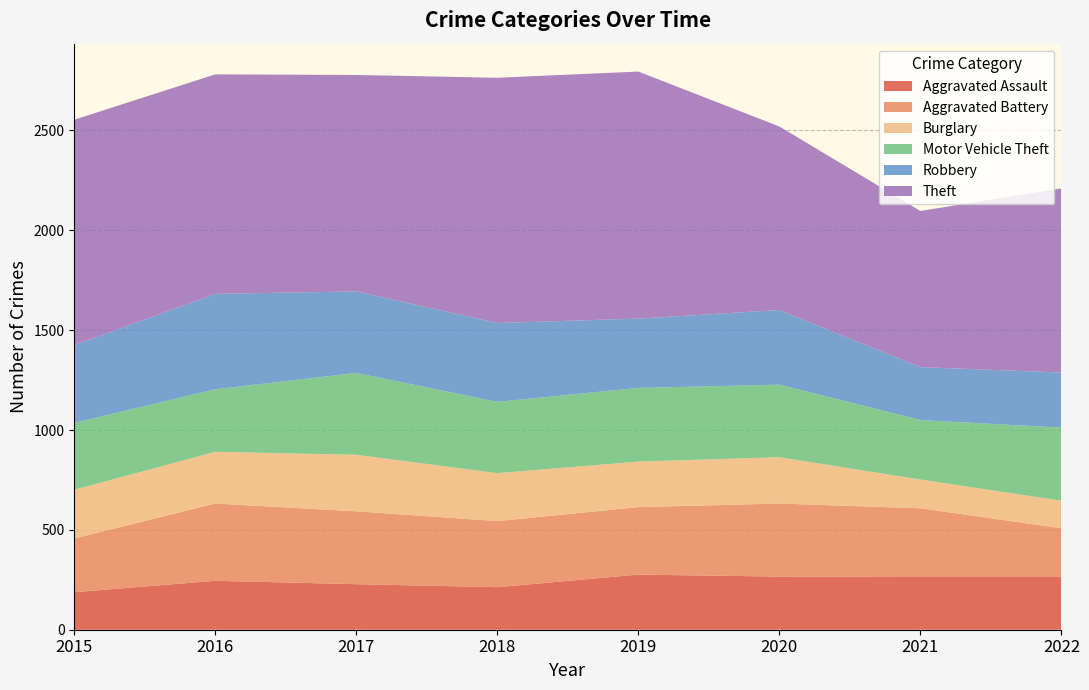

Reading left to right, what are all the values shown in this chart?

Aggravated Assault: 2015=188	2016=245	2017=228	2018=213	2019=276	2020=266	2021=267	2022=267
Aggravated Battery: 2015=269	2016=387	2017=365	2018=331	2019=338	2020=366	2021=341	2022=241
Burglary: 2015=244	2016=259	2017=283	2018=240	2019=228	2020=232	2021=144	2022=138
Motor Vehicle Theft: 2015=335	2016=313	2017=410	2018=357	2019=369	2020=363	2021=298	2022=366
Robbery: 2015=389	2016=478	2017=408	2018=395	2019=347	2020=374	2021=265	2022=276
Theft: 2015=1129	2016=1099	2017=1084	2018=1228	2019=1237	2020=919	2021=782	2022=922